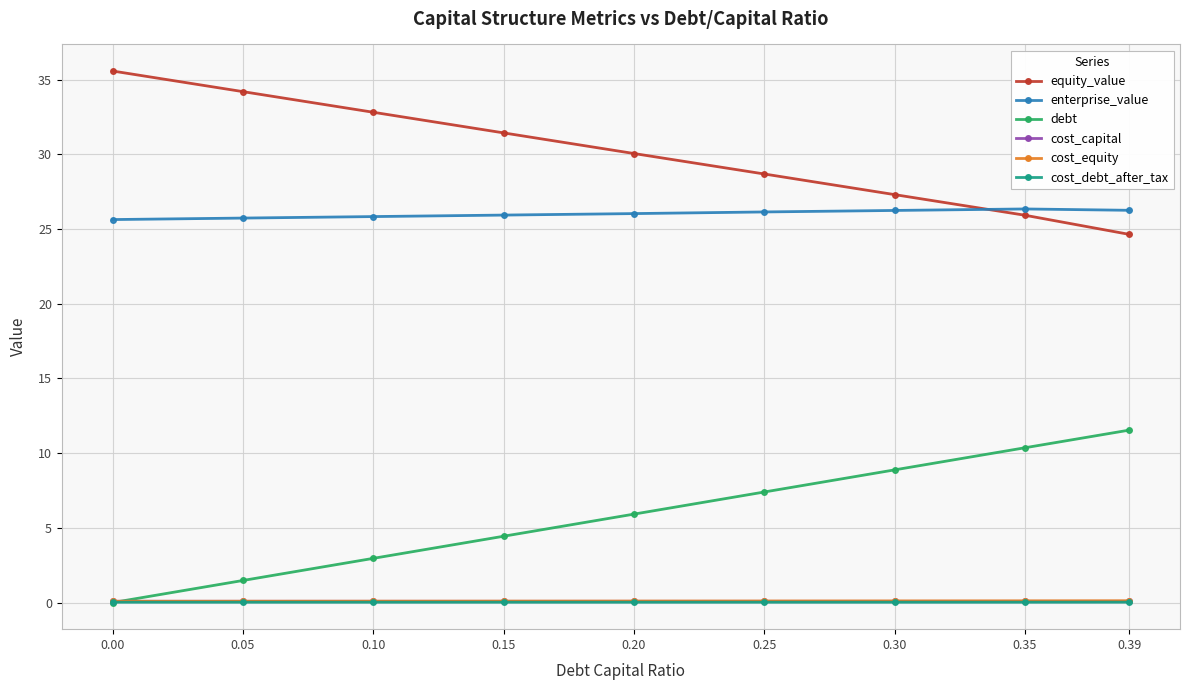

True or false: equity_value has more than 2 interior local peaks.

False